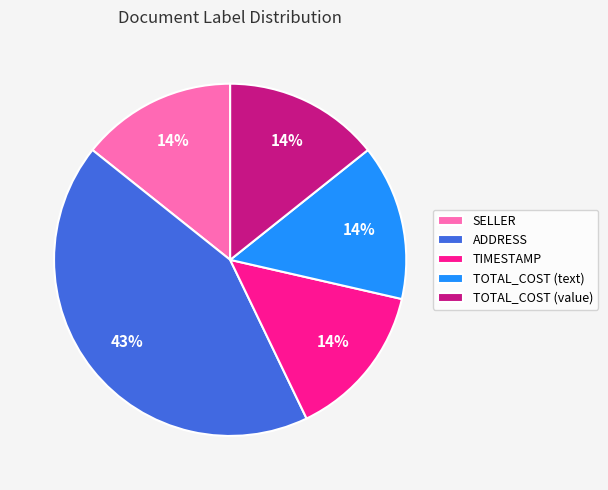

Does any single category account for the majority?

No